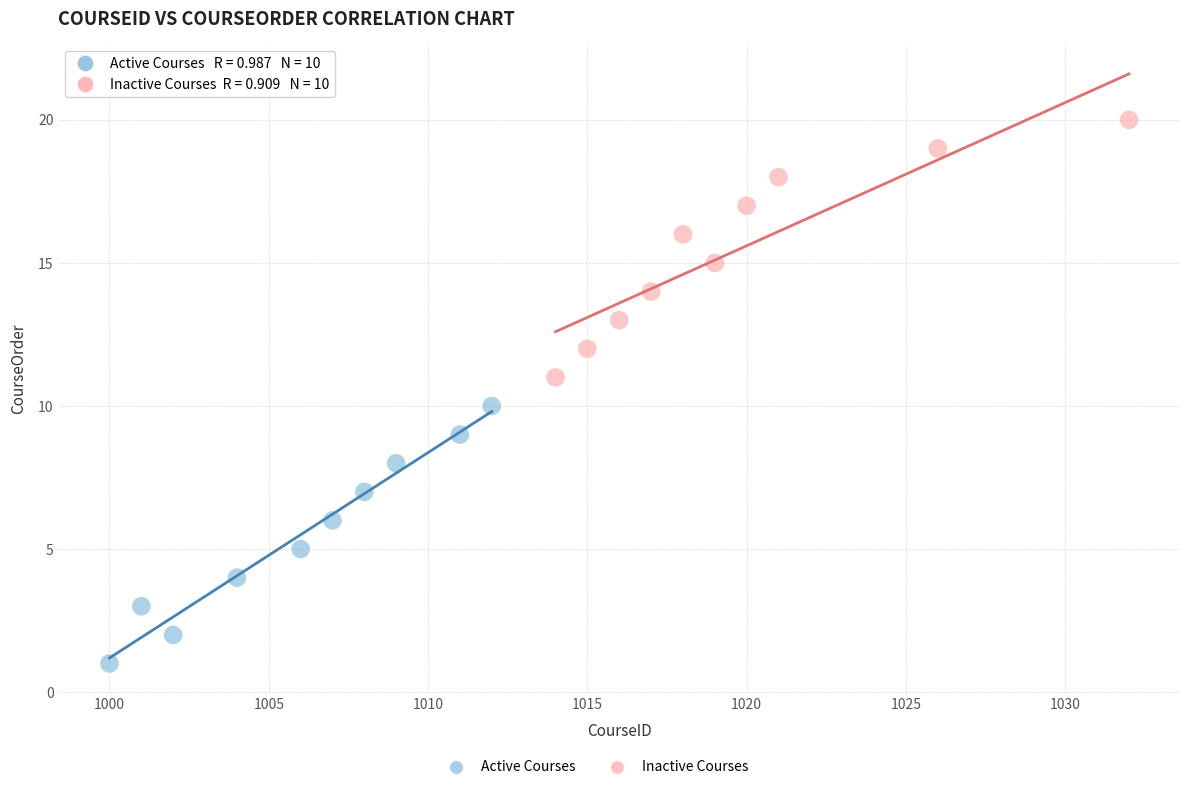

Which series reaches the minimum Y coordinate?

Active Courses